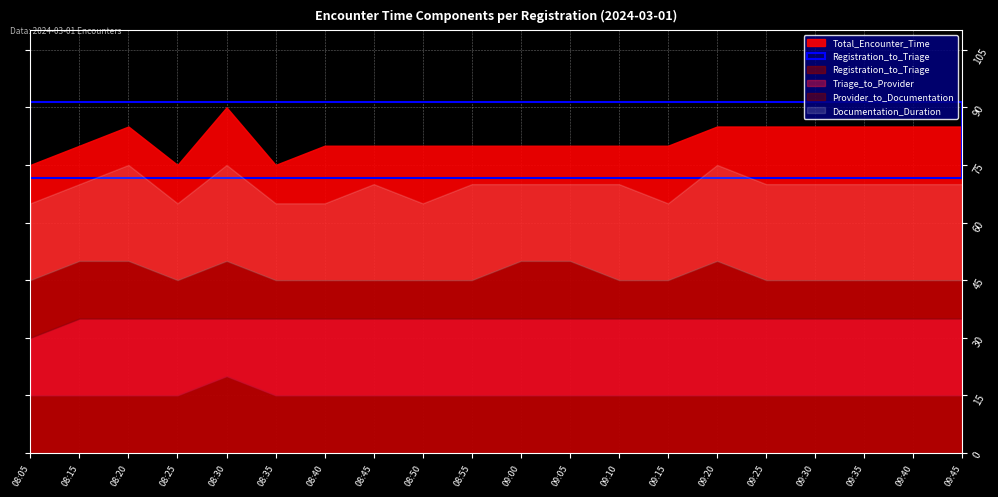

Count the number of categories in the chart.

20